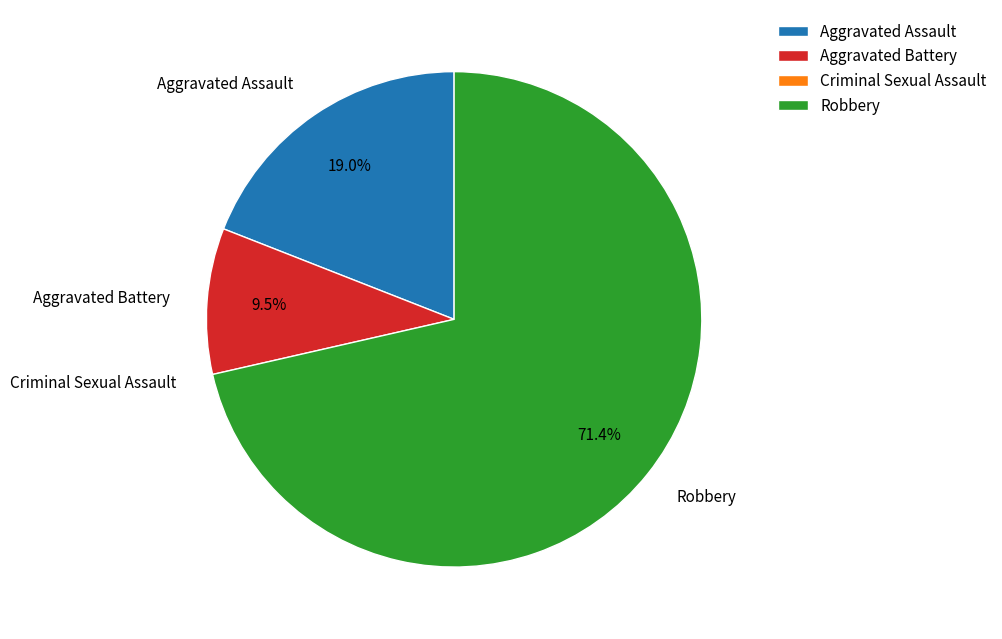

Count the number of slices in the pie.

3